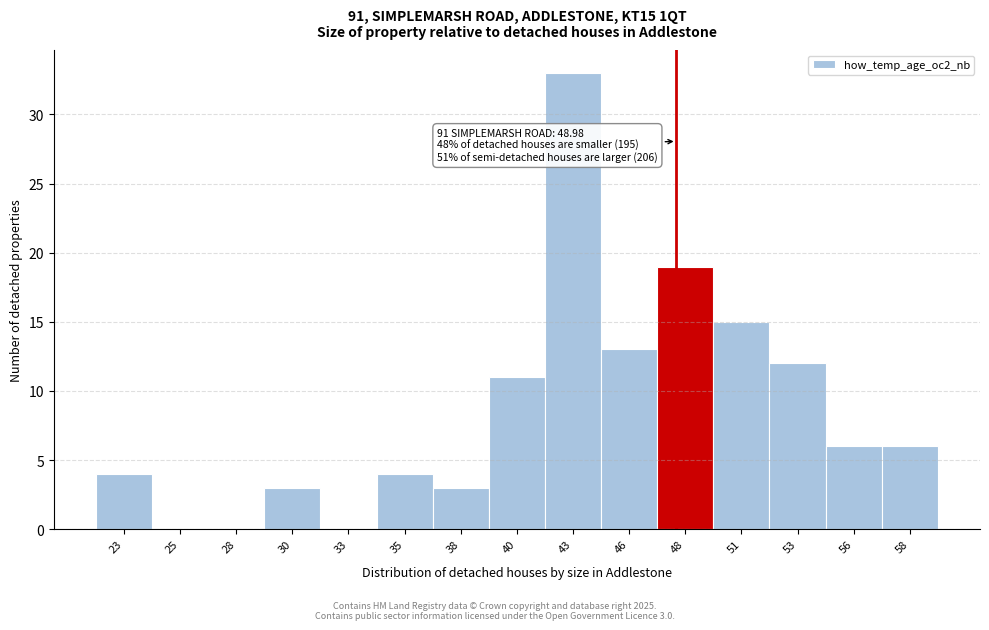

Reading left to right, transcribe all the data shown in this chart.

23=4	25=0	28=0	30=3	33=0	35=4	38=3	40=11	43=33	46=13	48=19	51=15	53=12	56=6	58=6